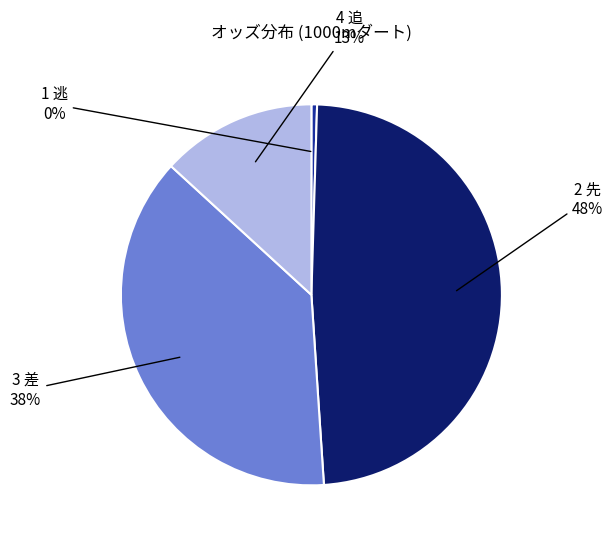

Which has a higher value, 4 追 or 1 逃?

4 追